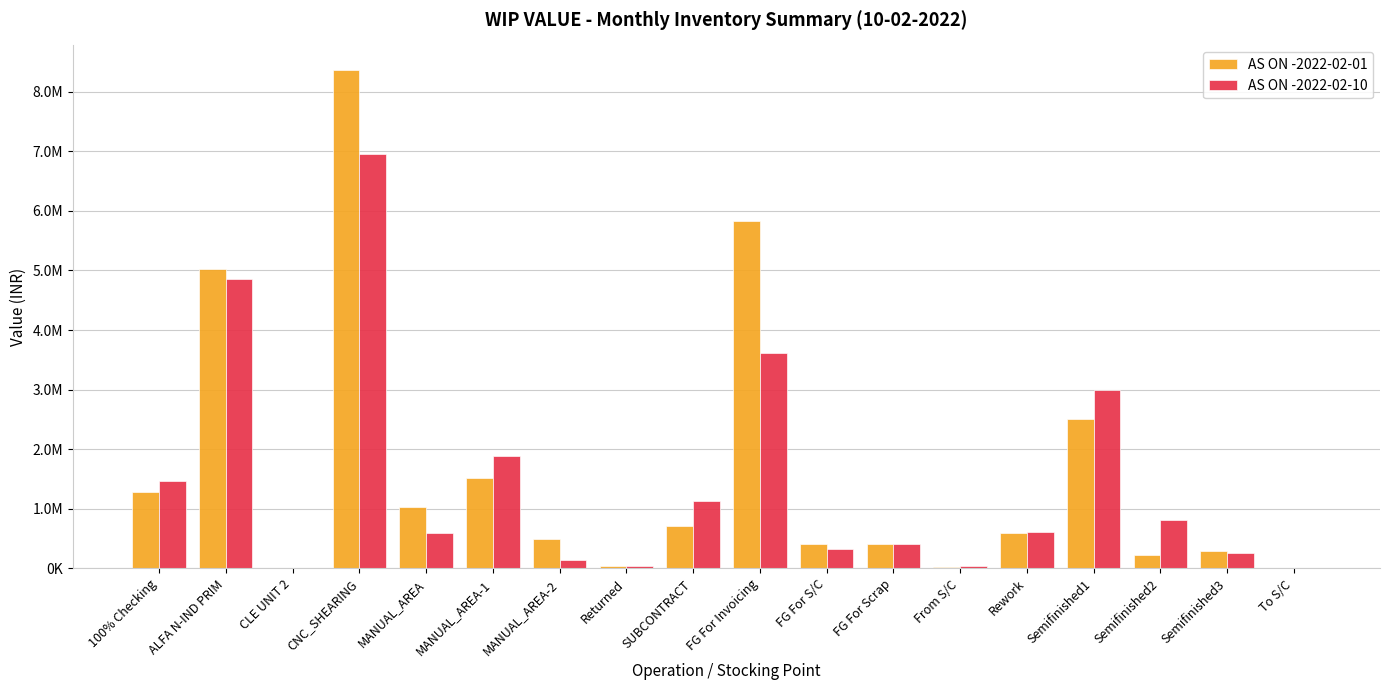

At MANUAL_AREA, list the series in order from largest to smallest.

AS ON -2022-02-01, AS ON -2022-02-10